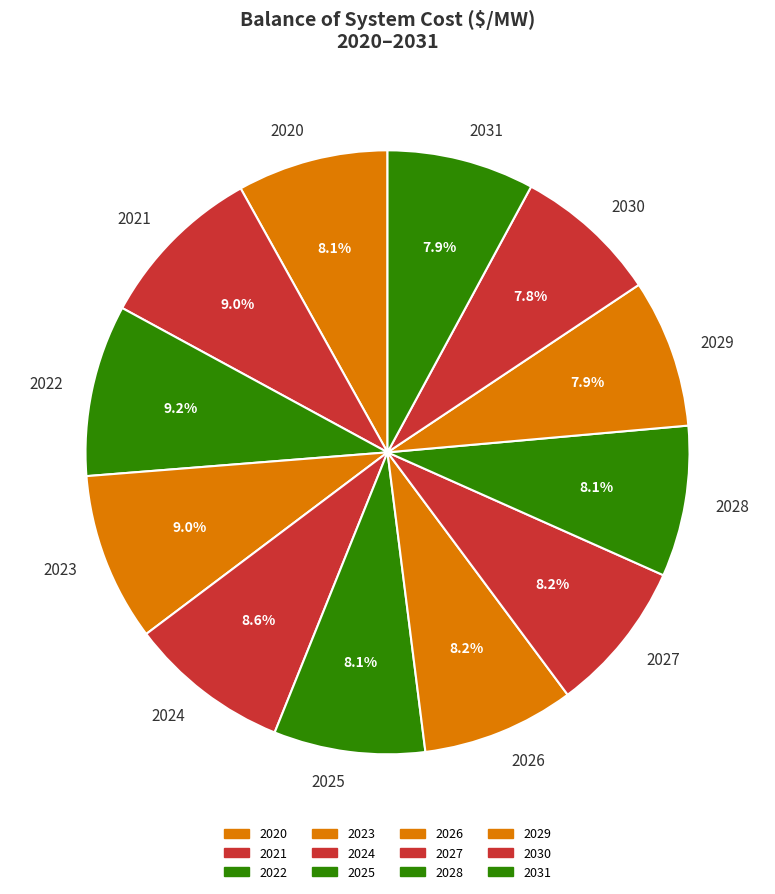

What is the ratio of the value at 2030 to the value at 2022?

0.8